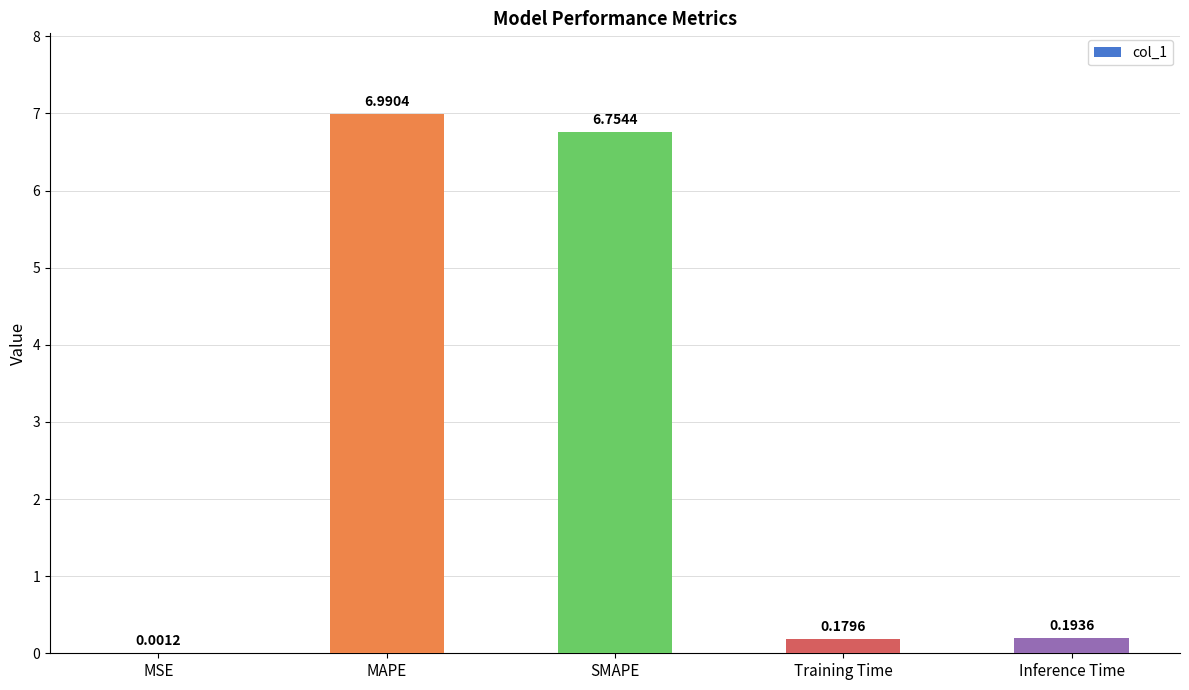

At which category does the chart reach its peak across all series?

MAPE